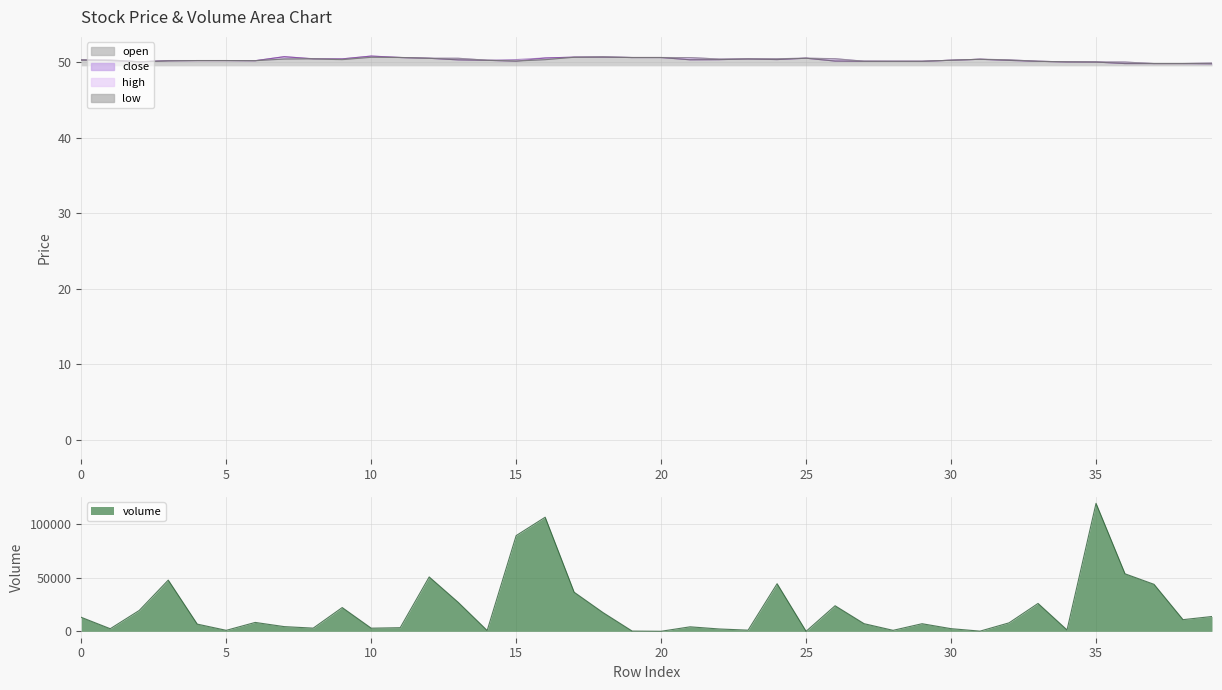

Rank the categories by close value from highest to lowest.

10, 7, 17, 18, 11, 19, 20, 16, 25, 12, 8, 9, 23, 31, 24, 22, 21, 13, 0, 30, 14, 32, 1, 4, 5, 6, 3, 26, 15, 27, 28, 29, 33, 2, 34, 35, 36, 37, 38, 39